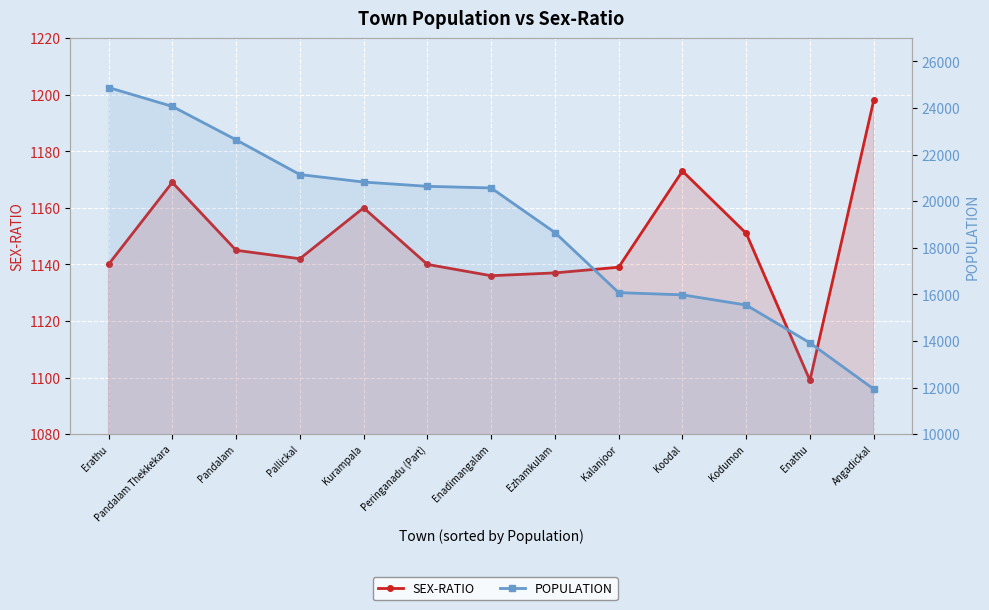

True or false: SEX-RATIO has a value of 248 at Pandalam Thekkekara.

False